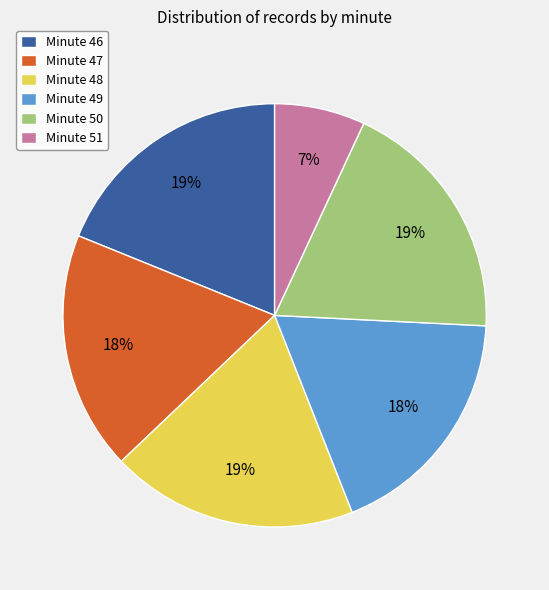

To the nearest percent, what is the average slice percentage?

17%